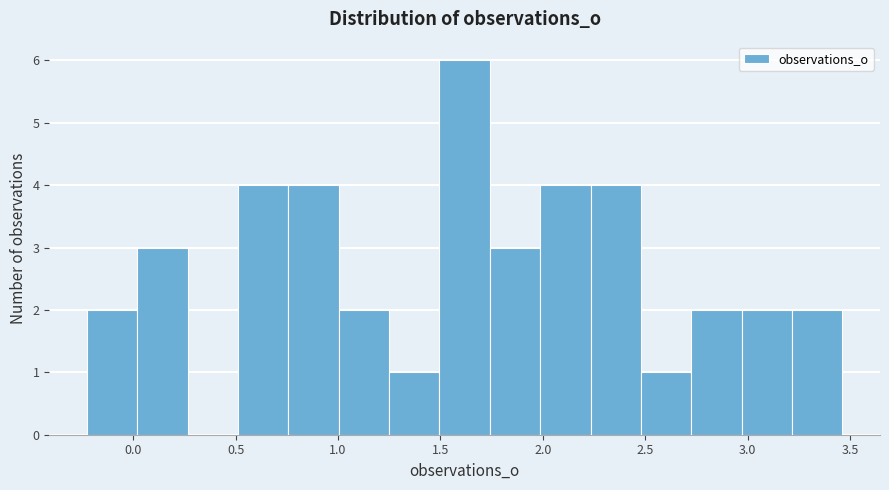

Reading left to right, list every bar in this chart as the range it spans on the x-axis followed by its height. Neither the bar edges nor the heights are printed on the chart, so give them approximately, as read against the axes.

-0.25 to 0.00: 2
0.00 to 0.25: 3
0.25 to 0.50: 0
0.50 to 0.75: 4
0.75 to 1.00: 4
1.00 to 1.25: 2
1.25 to 1.50: 1
1.50 to 1.75: 6
1.75 to 2.00: 3
2.00 to 2.25: 4
2.25 to 2.50: 4
2.50 to 2.70: 1
2.70 to 2.95: 2
2.95 to 3.20: 2
3.20 to 3.45: 2